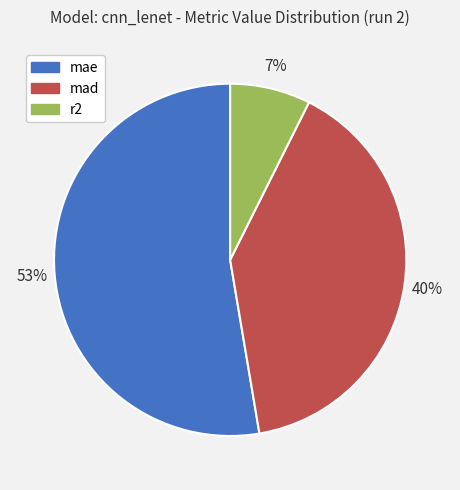

Which category accounts for the majority?

mae